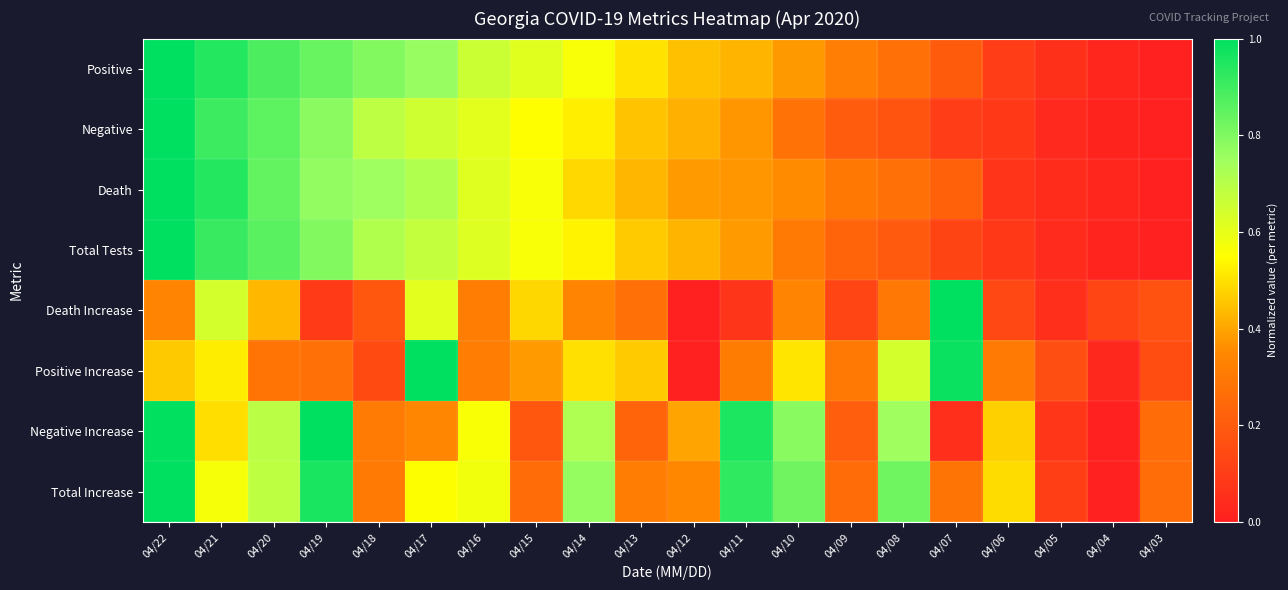

Reading left to right, transcribe all the data shown in this chart.

Positive: 04/22=1.0	04/21=0.9	04/20=0.9	04/19=0.8	04/18=0.8	04/17=0.8	04/16=0.7	04/15=0.6	04/14=0.6	04/13=0.5	04/12=0.4	04/11=0.4	04/10=0.4	04/09=0.3	04/08=0.3	04/07=0.2	04/06=0.1	04/05=0.1	04/04=0.0	04/03=0.0
Negative: 04/22=1.0	04/21=0.9	04/20=0.9	04/19=0.8	04/18=0.7	04/17=0.7	04/16=0.6	04/15=0.6	04/14=0.5	04/13=0.5	04/12=0.4	04/11=0.4	04/10=0.3	04/09=0.2	04/08=0.2	04/07=0.1	04/06=0.1	04/05=0.0	04/04=0.0	04/03=0.0
Death: 04/22=1.0	04/21=0.9	04/20=0.8	04/19=0.8	04/18=0.8	04/17=0.7	04/16=0.6	04/15=0.6	04/14=0.5	04/13=0.4	04/12=0.4	04/11=0.4	04/10=0.4	04/09=0.3	04/08=0.3	04/07=0.2	04/06=0.1	04/05=0.0	04/04=0.0	04/03=0.0
Total Tests: 04/22=1.0	04/21=0.9	04/20=0.9	04/19=0.8	04/18=0.7	04/17=0.7	04/16=0.6	04/15=0.6	04/14=0.5	04/13=0.5	04/12=0.4	04/11=0.4	04/10=0.3	04/09=0.2	04/08=0.2	04/07=0.1	04/06=0.1	04/05=0.0	04/04=0.0	04/03=0.0
Death Increase: 04/22=0.3	04/21=0.6	04/20=0.4	04/19=0.1	04/18=0.2	04/17=0.6	04/16=0.3	04/15=0.5	04/14=0.3	04/13=0.3	04/12=0.0	04/11=0.1	04/10=0.3	04/09=0.1	04/08=0.3	04/07=1.0	04/06=0.1	04/05=0.1	04/04=0.1	04/03=0.2
Positive Increase: 04/22=0.5	04/21=0.5	04/20=0.3	04/19=0.3	04/18=0.1	04/17=1.0	04/16=0.3	04/15=0.4	04/14=0.5	04/13=0.5	04/12=0.0	04/11=0.3	04/10=0.5	04/09=0.3	04/08=0.6	04/07=1.0	04/06=0.3	04/05=0.2	04/04=0.0	04/03=0.2
Negative Increase: 04/22=1.0	04/21=0.5	04/20=0.7	04/19=1.0	04/18=0.3	04/17=0.3	04/16=0.6	04/15=0.2	04/14=0.7	04/13=0.2	04/12=0.4	04/11=1.0	04/10=0.8	04/09=0.2	04/08=0.7	04/07=0.1	04/06=0.5	04/05=0.1	04/04=0.0	04/03=0.3
Total Increase: 04/22=1.0	04/21=0.6	04/20=0.7	04/19=1.0	04/18=0.3	04/17=0.6	04/16=0.6	04/15=0.3	04/14=0.8	04/13=0.3	04/12=0.3	04/11=0.9	04/10=0.8	04/09=0.3	04/08=0.8	04/07=0.3	04/06=0.5	04/05=0.1	04/04=0.0	04/03=0.3